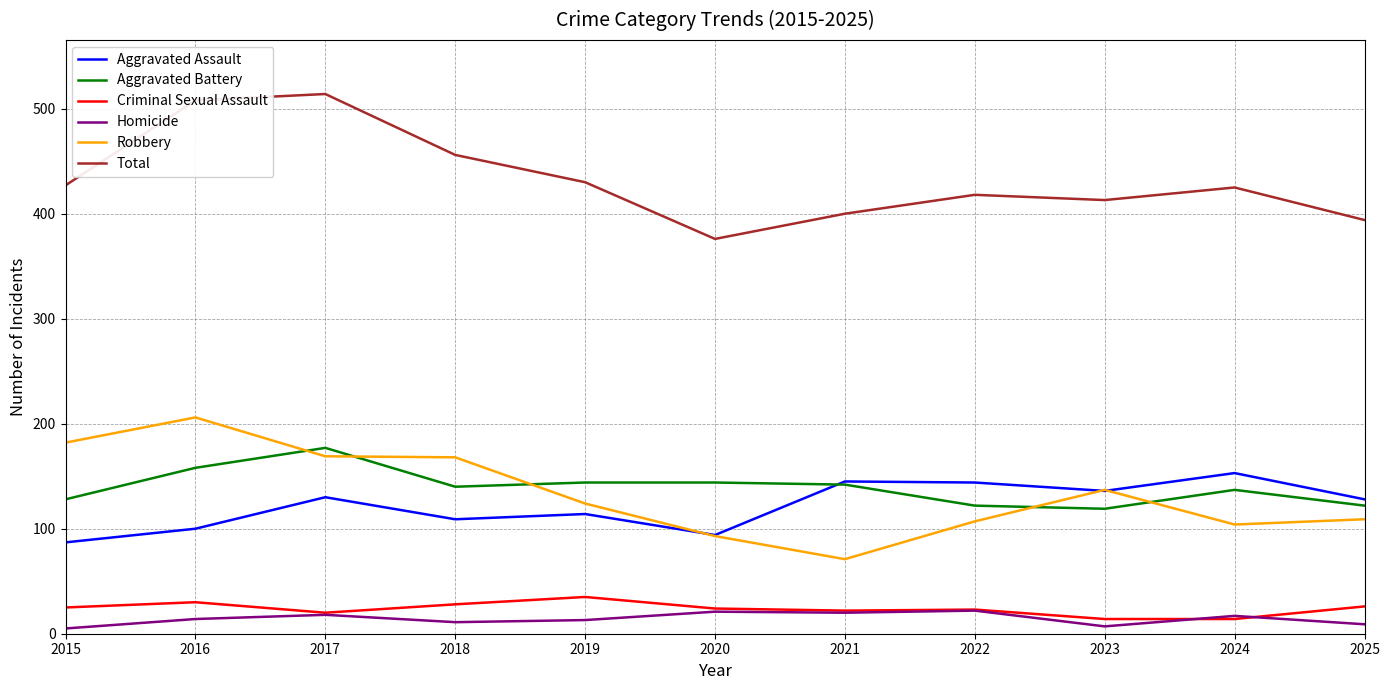

After their last crossing, which series has the higher values: Criminal Sexual Assault or Homicide?

Criminal Sexual Assault